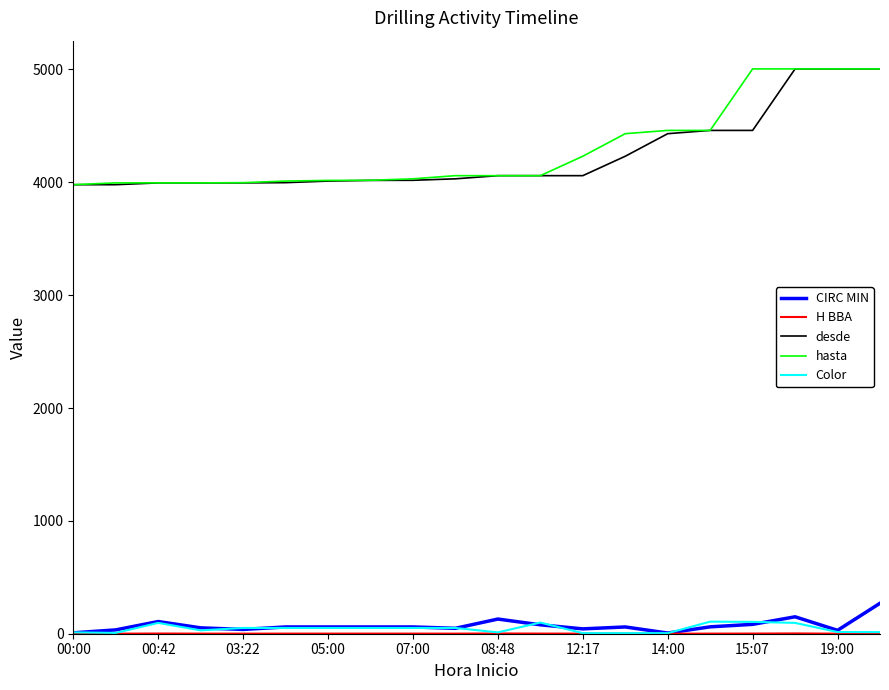

True or false: desde and CIRC MIN cross at least once.

False